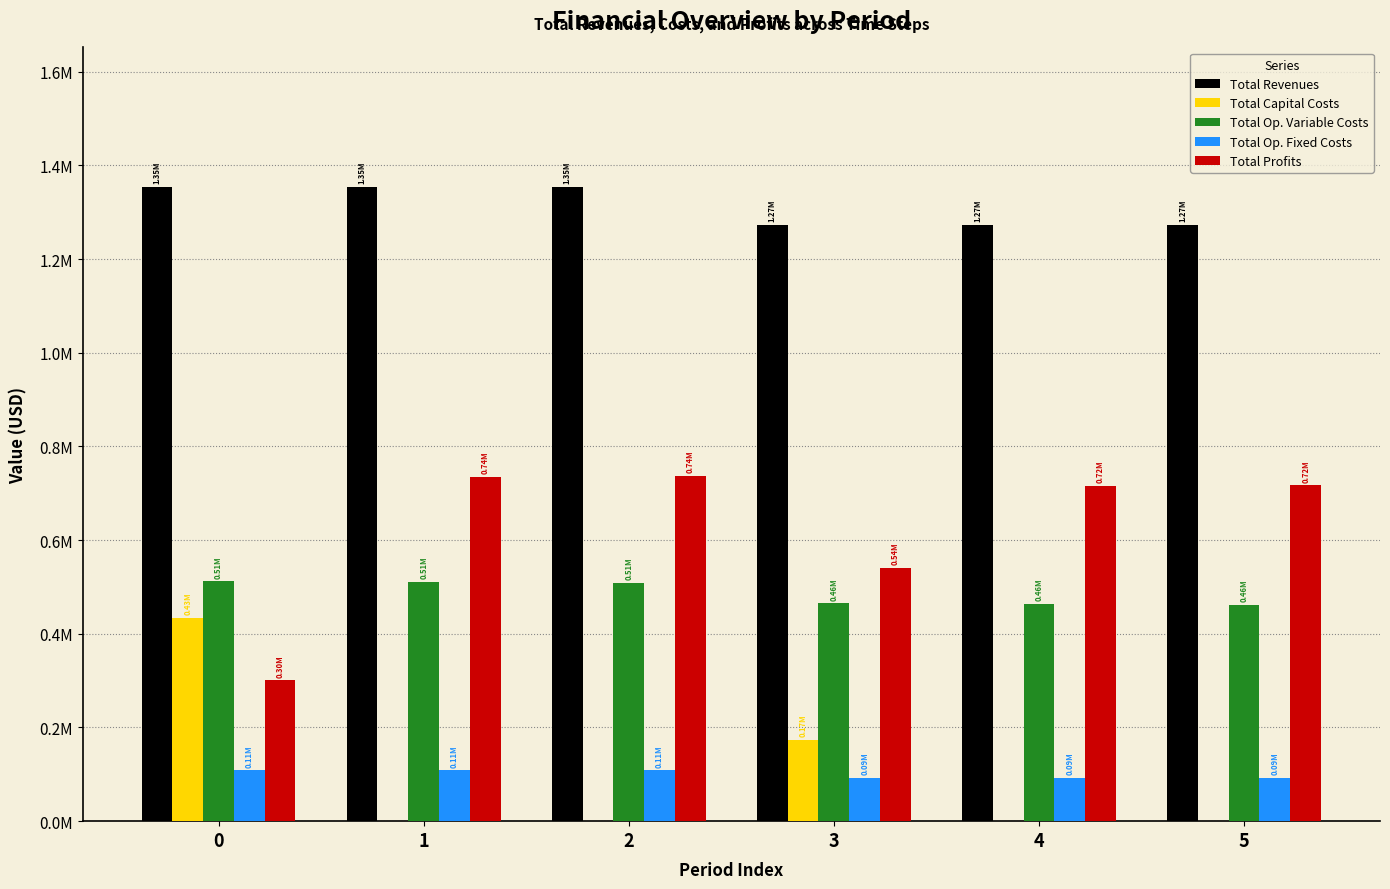

What is the lowest value of the Total Op. Variable Costs series?

462359.2